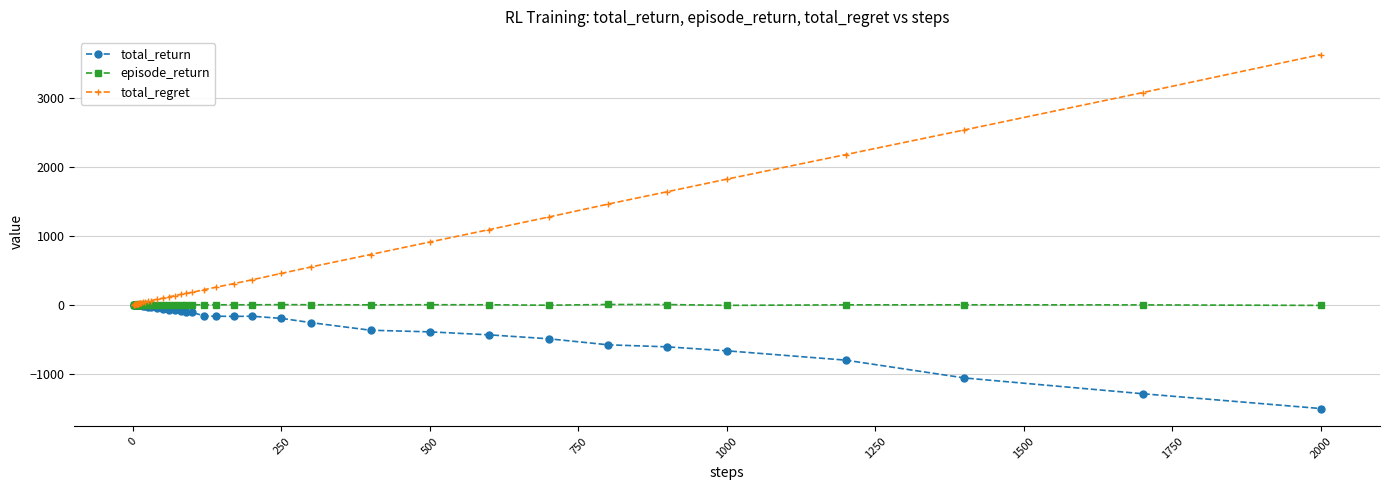

What is the value of the total_regret point at the 31st from the left?

912.0